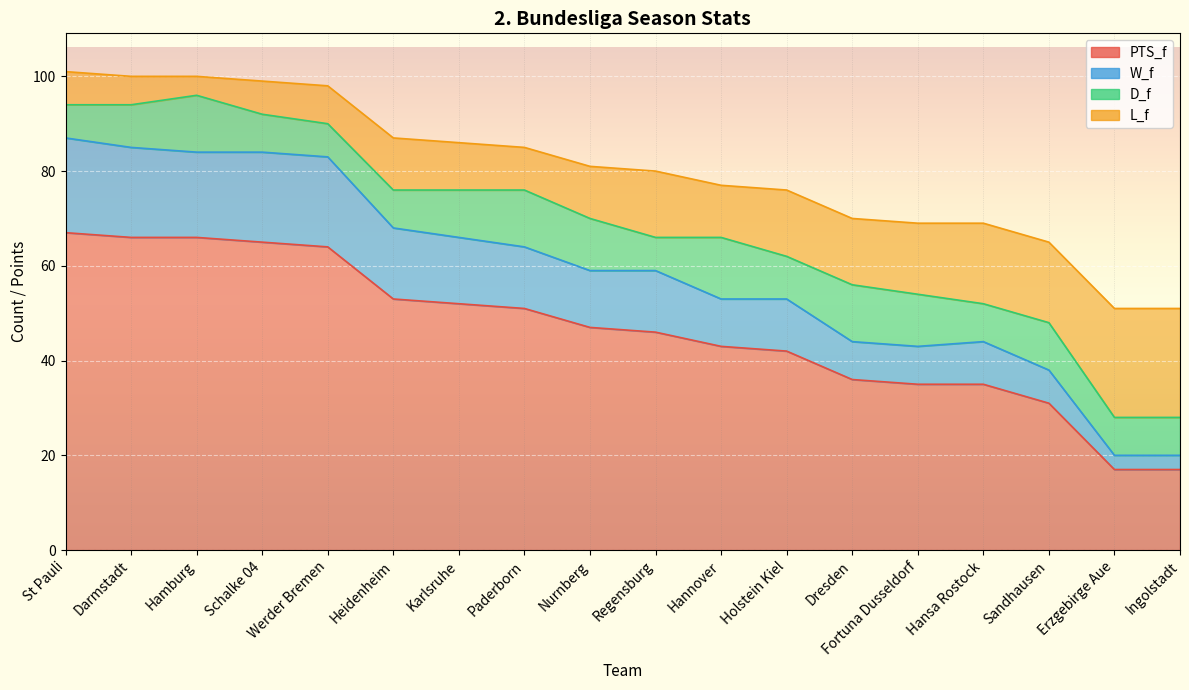

At which category is the sum across all series the highest?

St Pauli